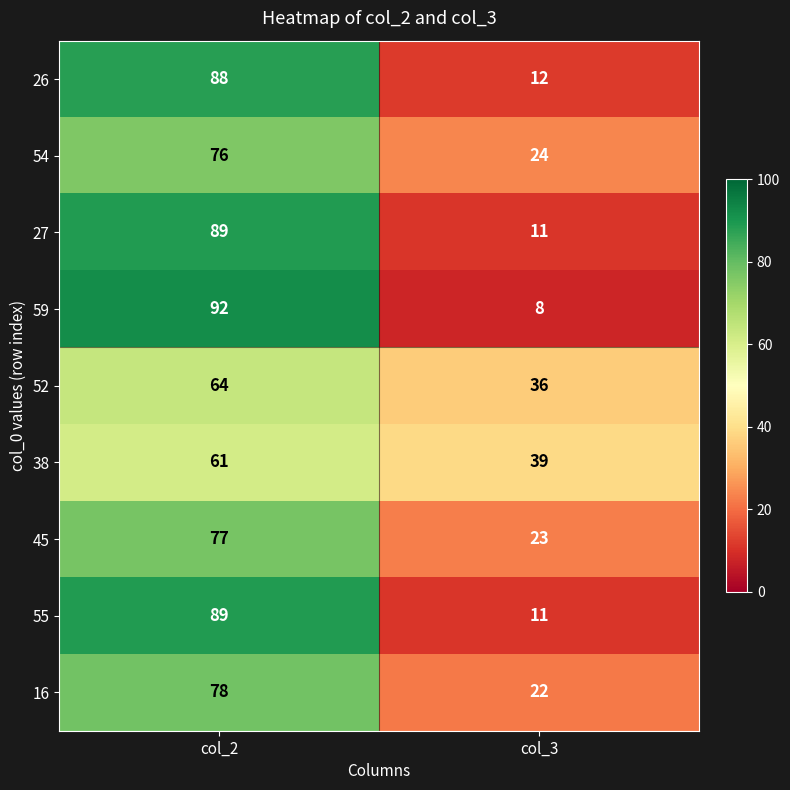

Which series has the widest spread of values?

59